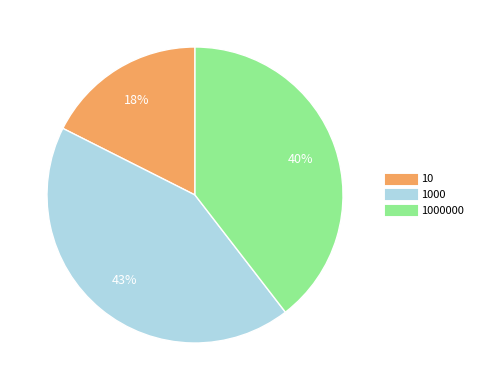

To the nearest percent, what is the difference between the largest and smallest slice percentages?

25%